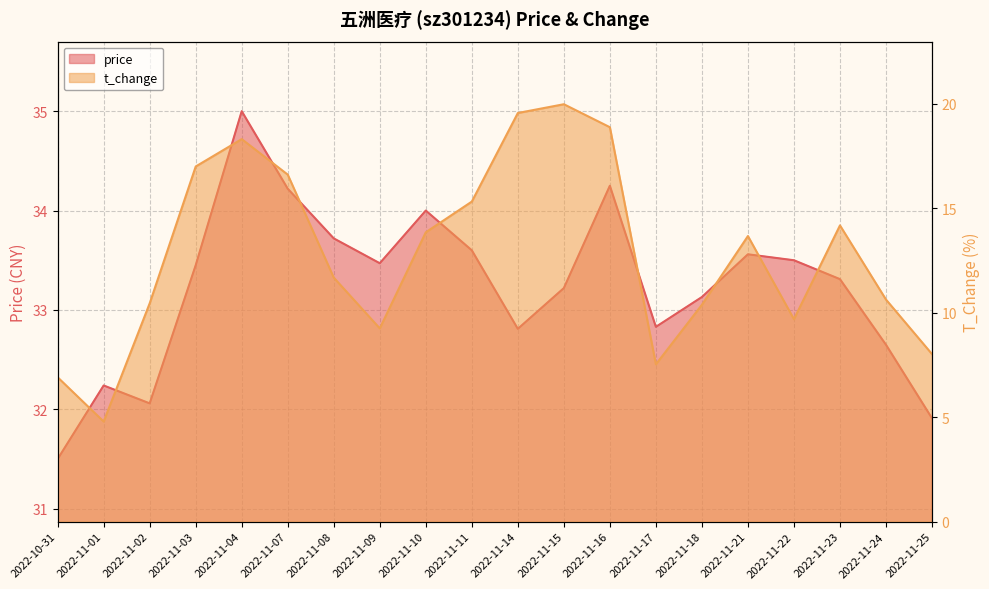

At which category does t_change reach its first local peak?

2022-11-04